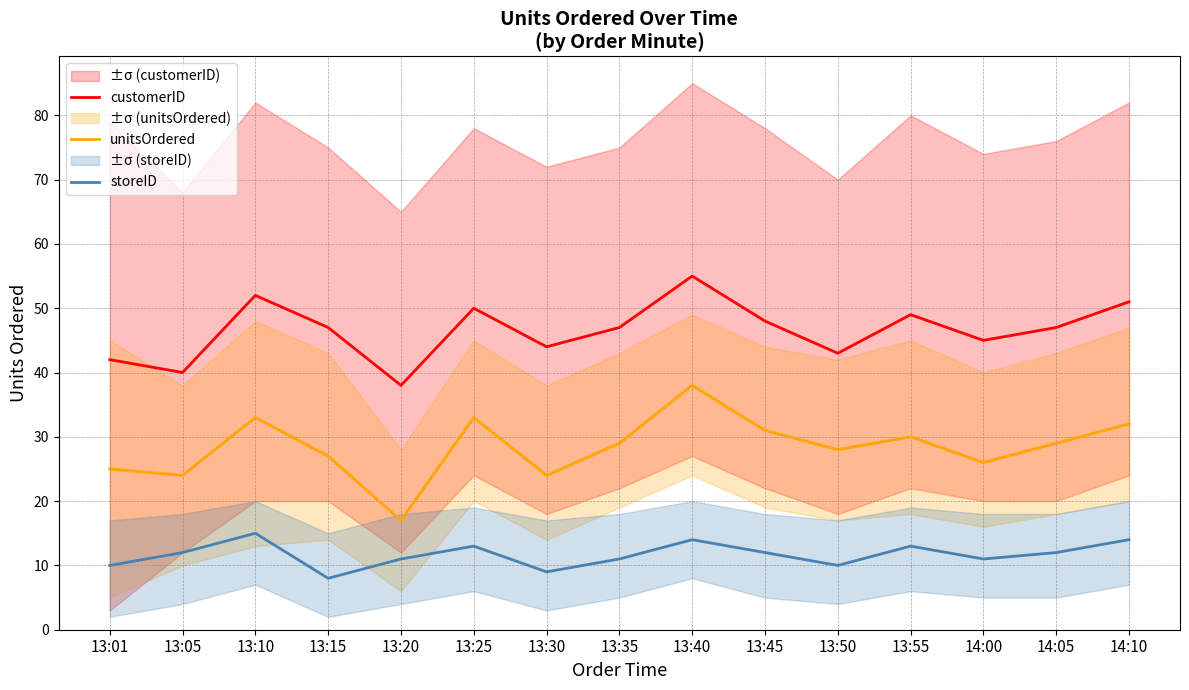

At how many categories does at least one series exceed 52?

1